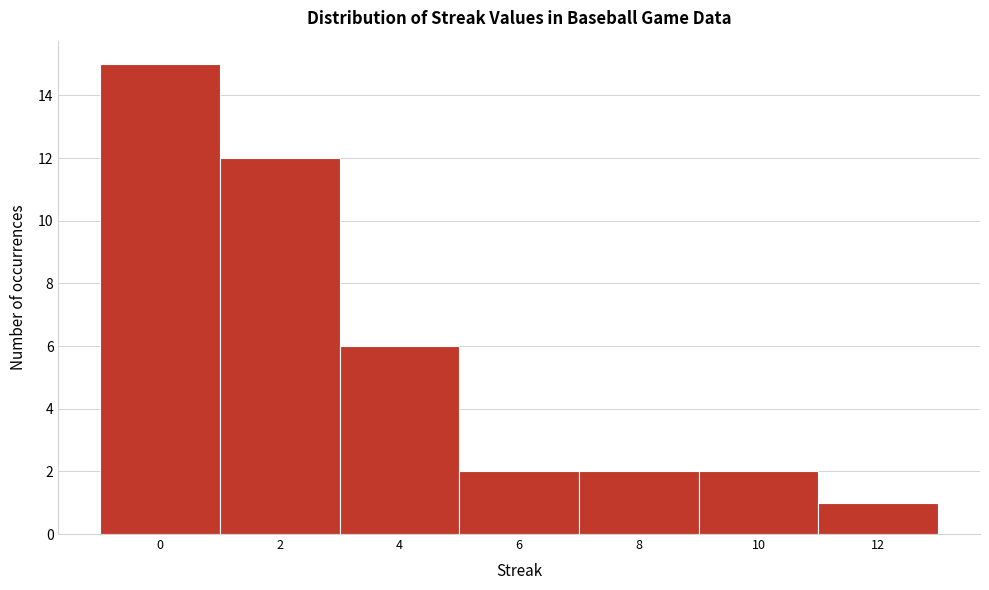

What is the height of the bar covering 3 to 5 on the x-axis? The values are not printed on the chart, so give them approximately, as read against the axis.

6